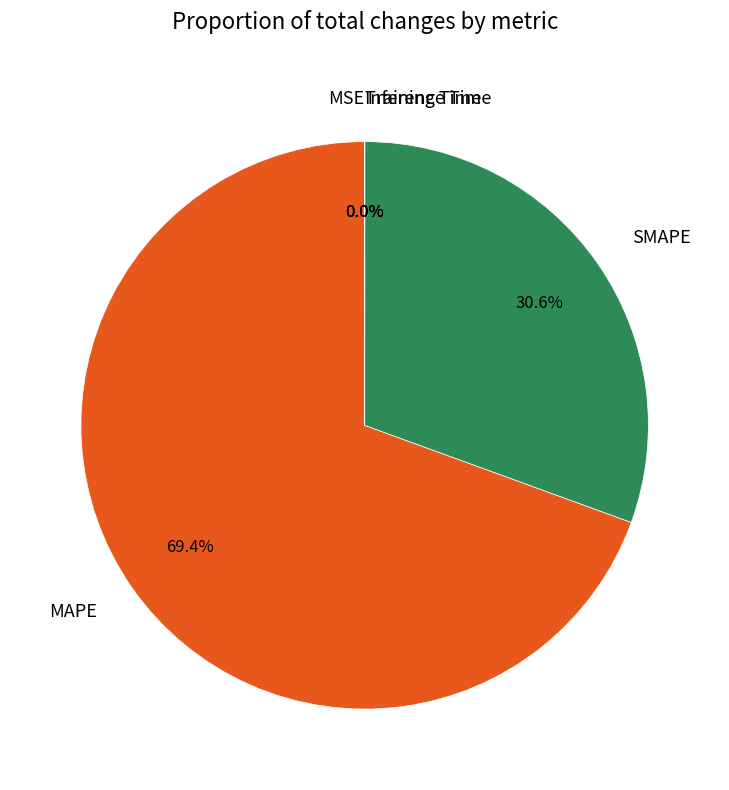

Which has a higher value, SMAPE or MAPE?

MAPE